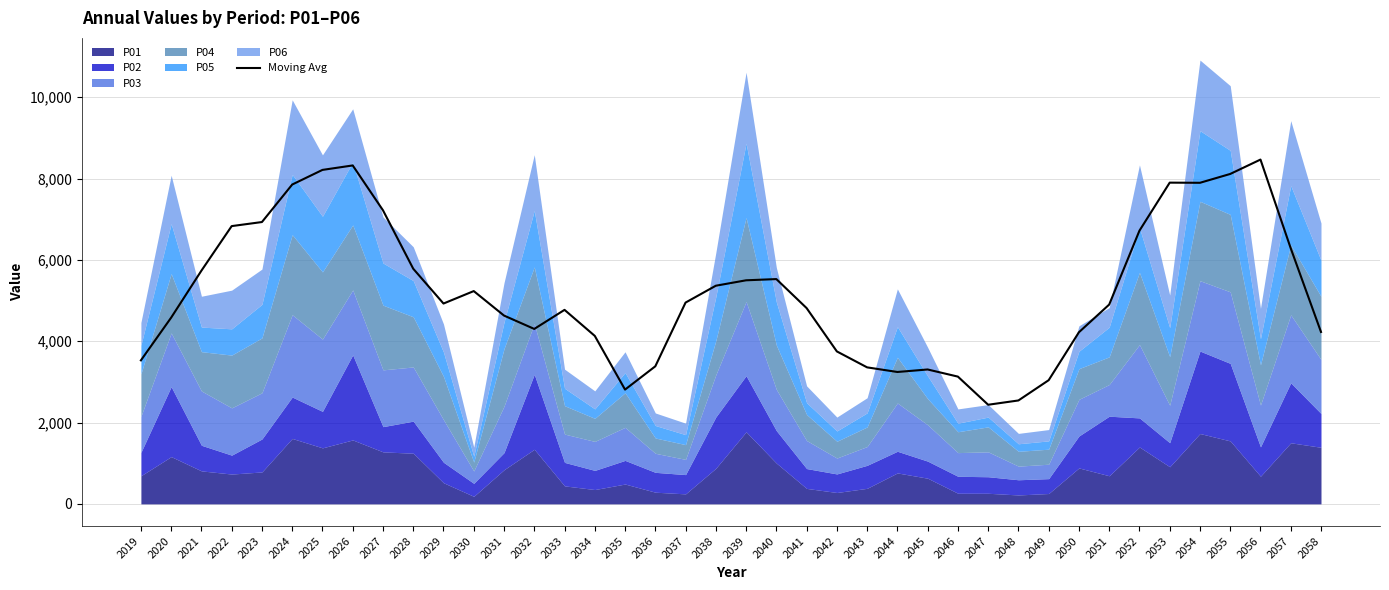

How many interior local valleys (lower than both neighbors) does the data have?

6